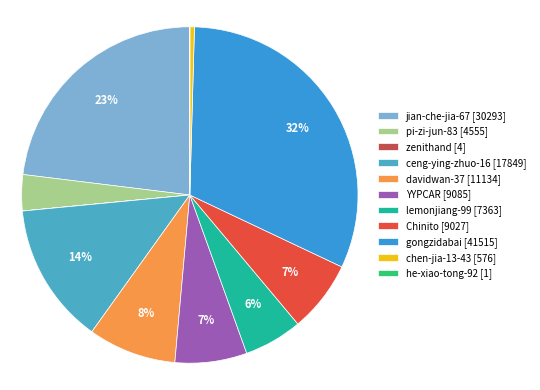

To the nearest percent, what portion does davidwan-37 represent?

8%